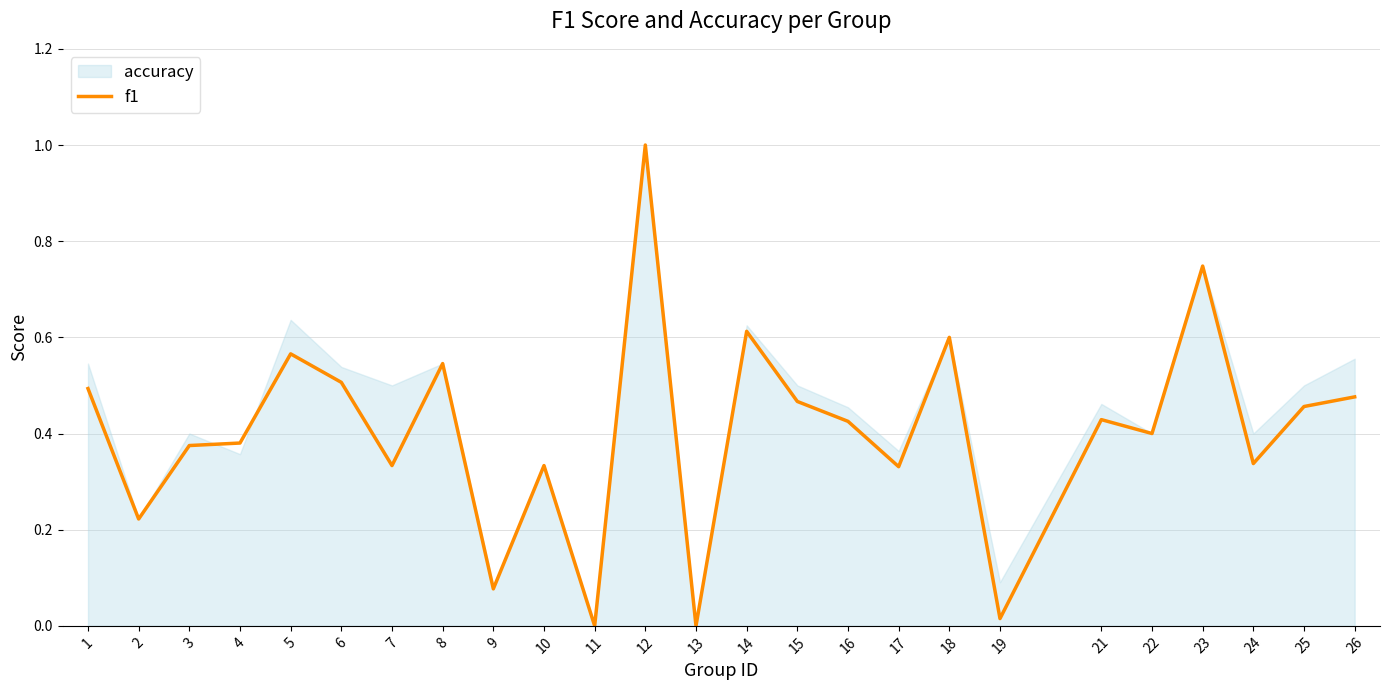

What is the change in value from 11 to 16?

+0.4